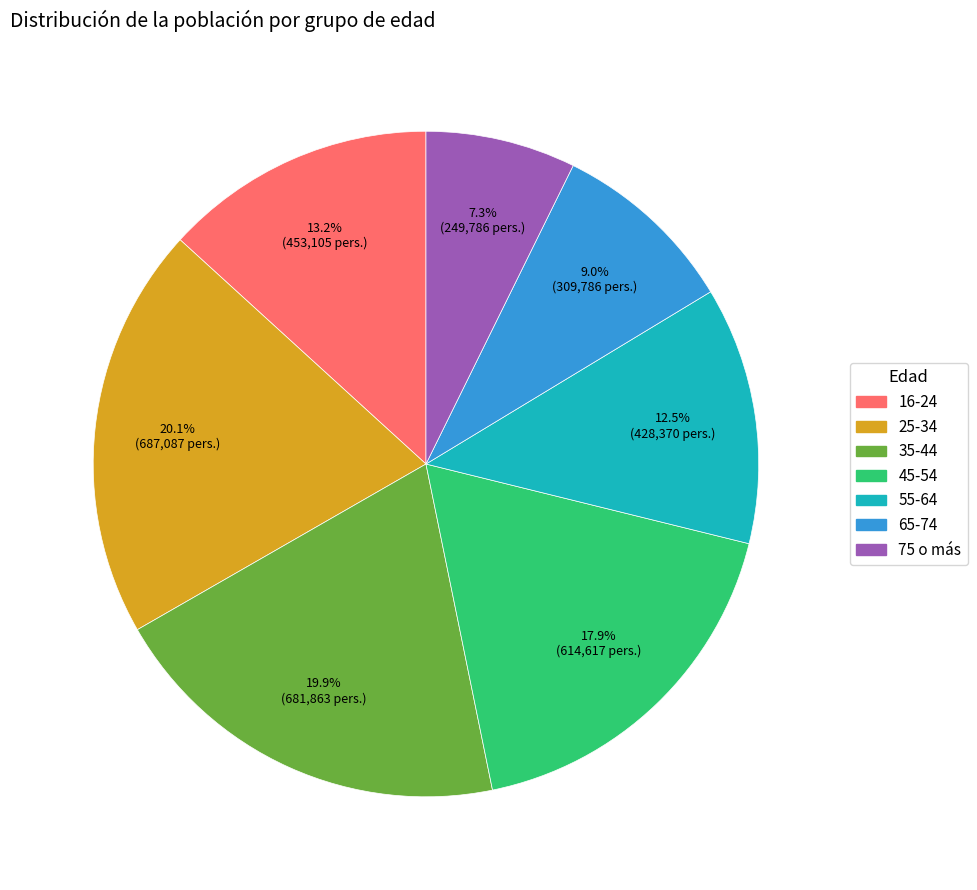

To the nearest percent, what is the difference between the largest and smallest slice percentages?

13%